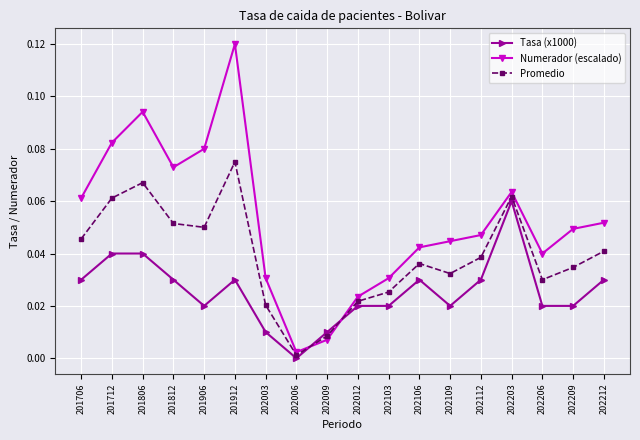

At which category does Numerador (escalado) reach its first local valley?

201812